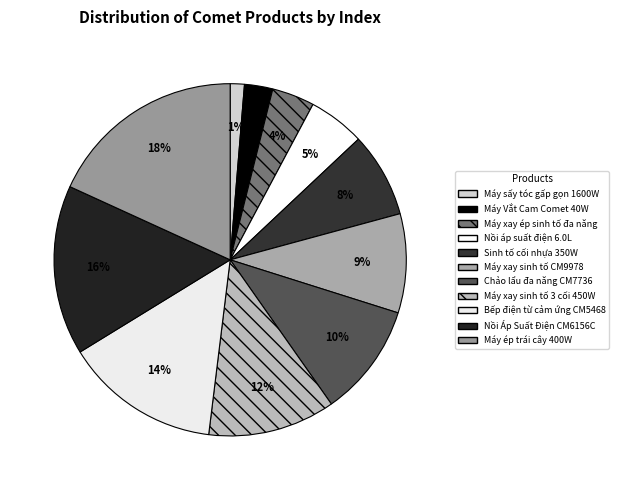

The Máy sấy tóc gấp gọn 1600W slice represents 1% of the pie. True or false?

True